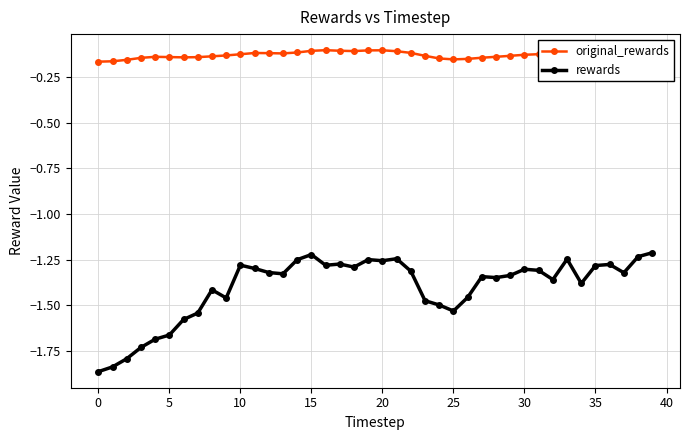

Which series has the largest range (max minus min)?

rewards